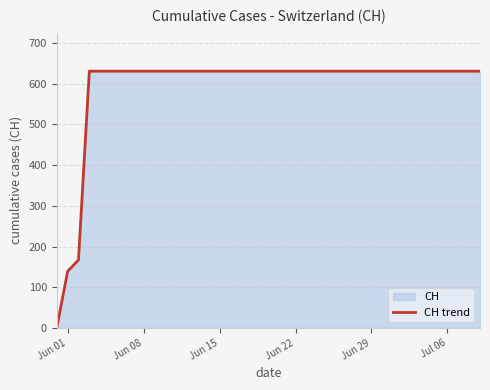

What is the greatest value displayed?

631